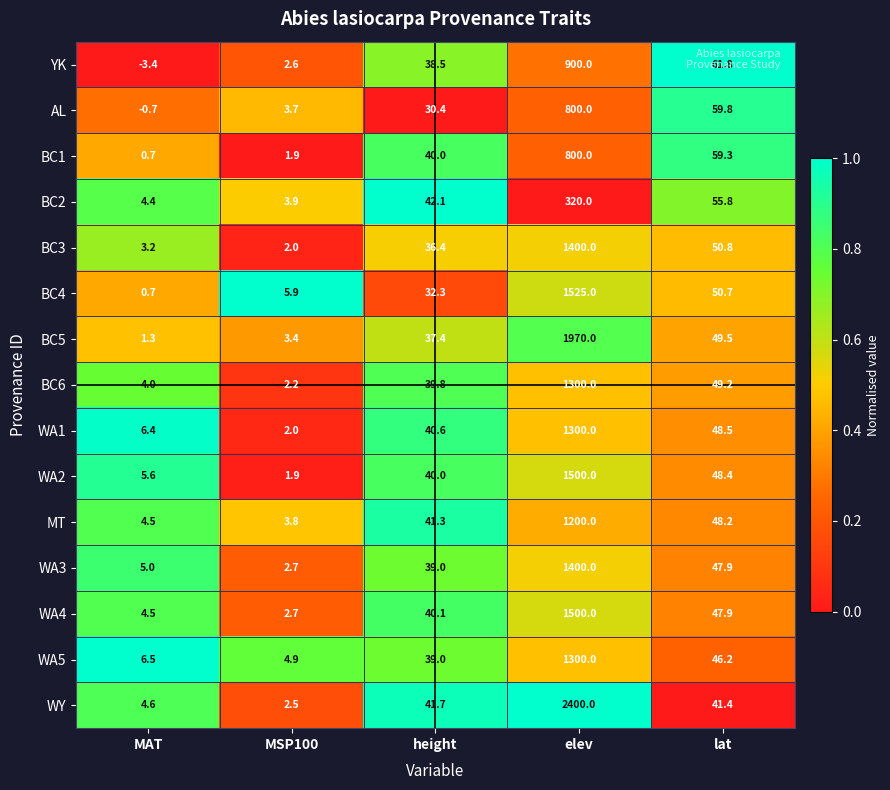

Which series has the widest spread of values?

WY